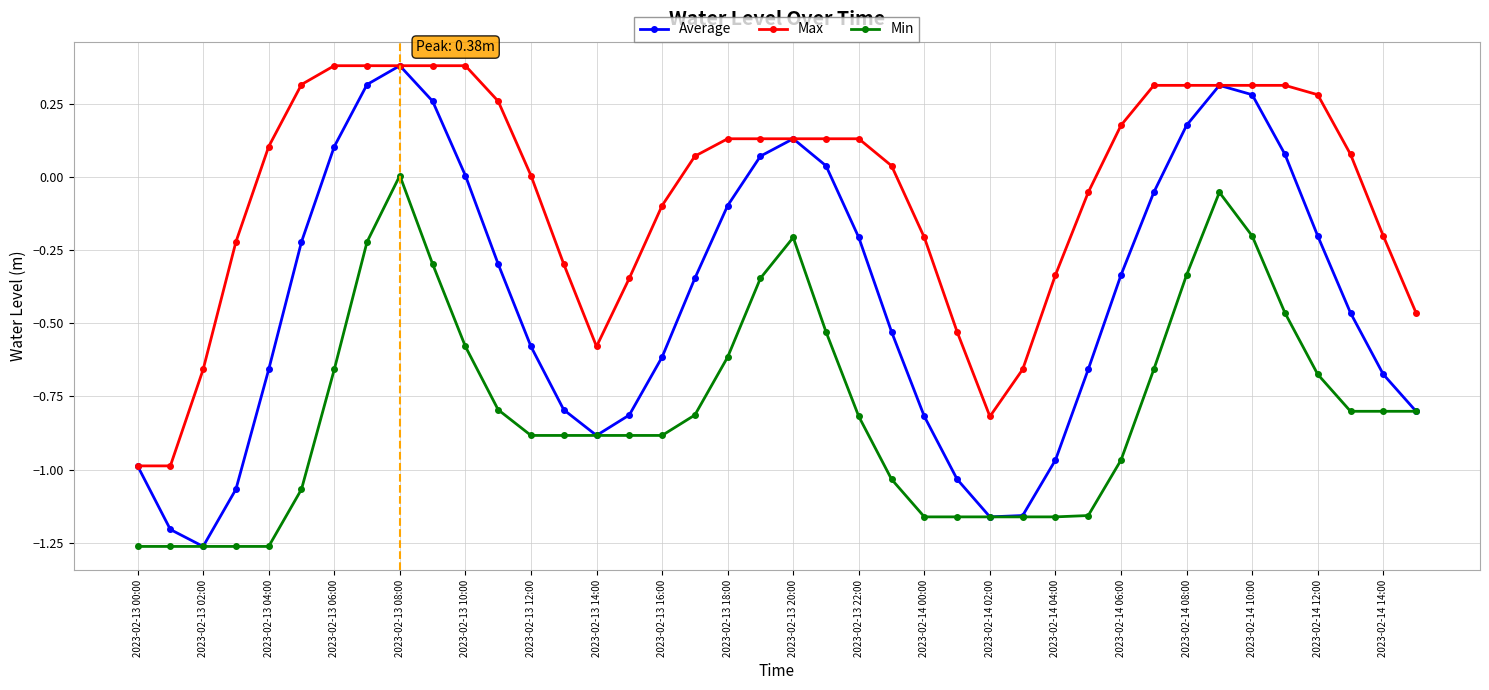

Which series has the widest spread of values?

Average